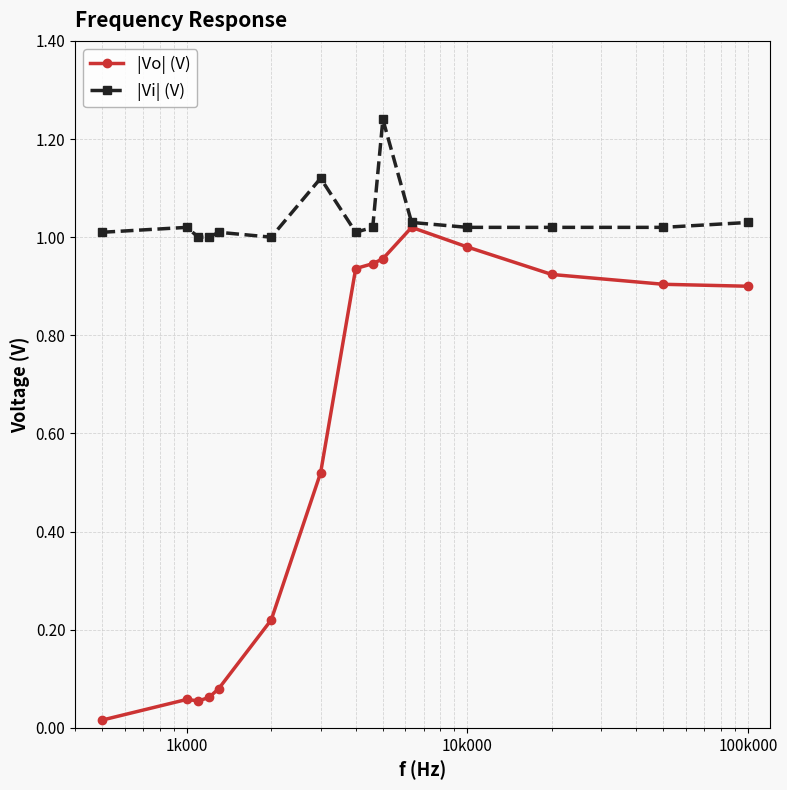

Which series has the largest range (max minus min)?

|Vo| (V)